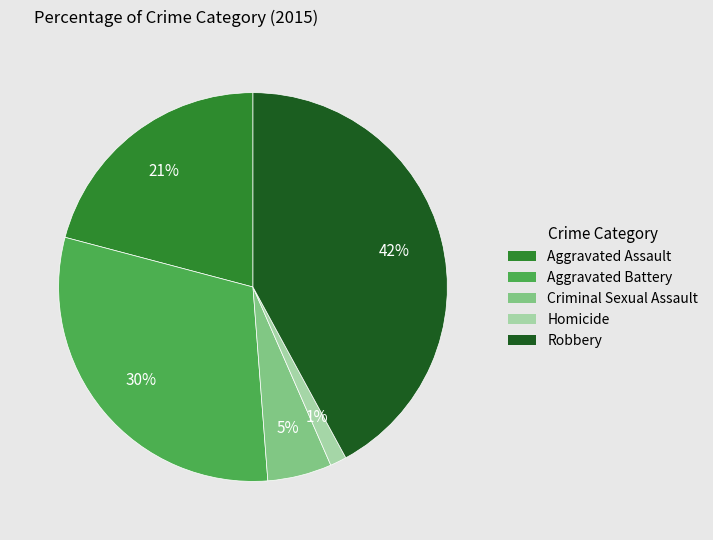

What percentage is the Criminal Sexual Assault slice, to the nearest percent?

5%